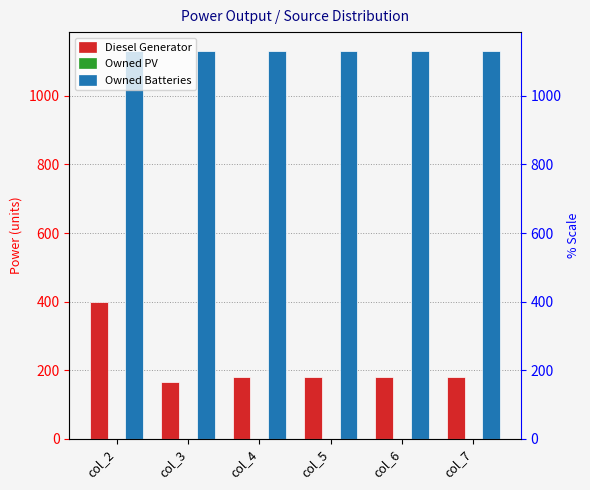

How many series are shown in this chart?

3